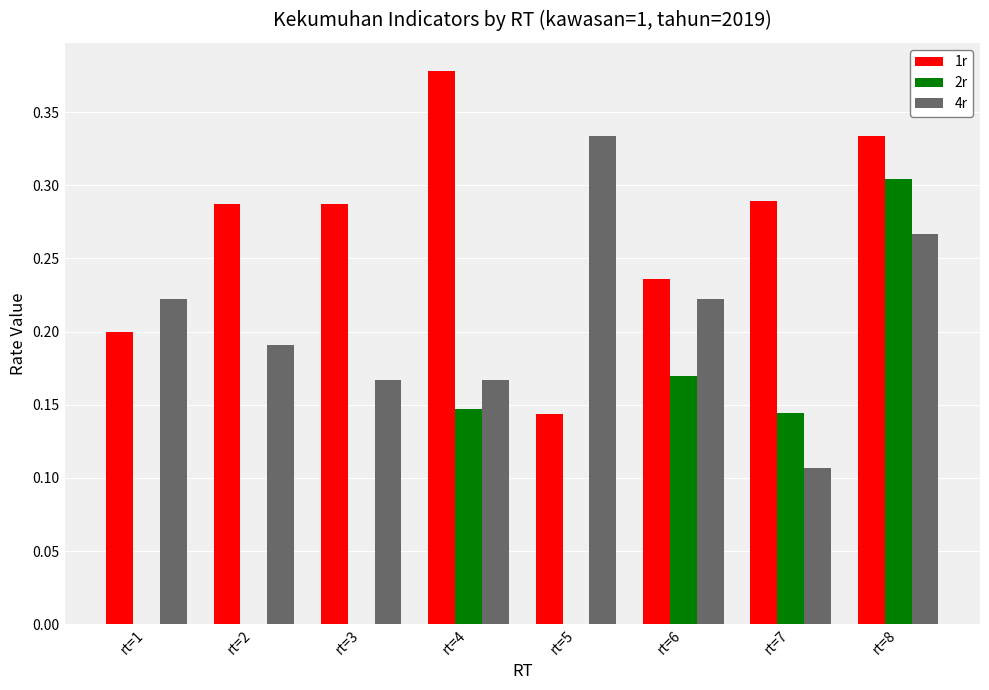

How many data points does each series have?

8